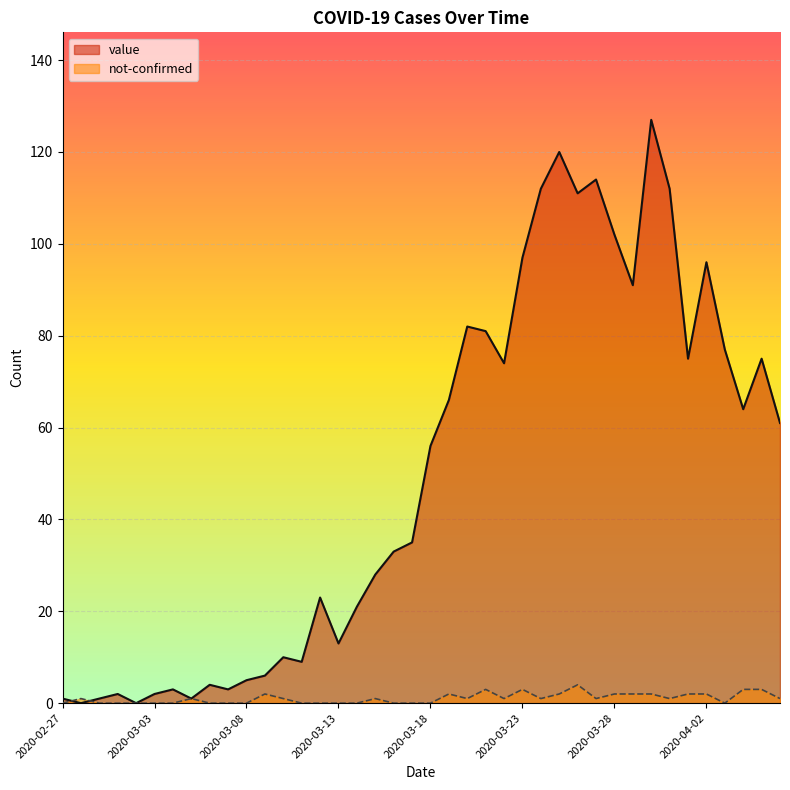

What is the greatest value displayed?

127